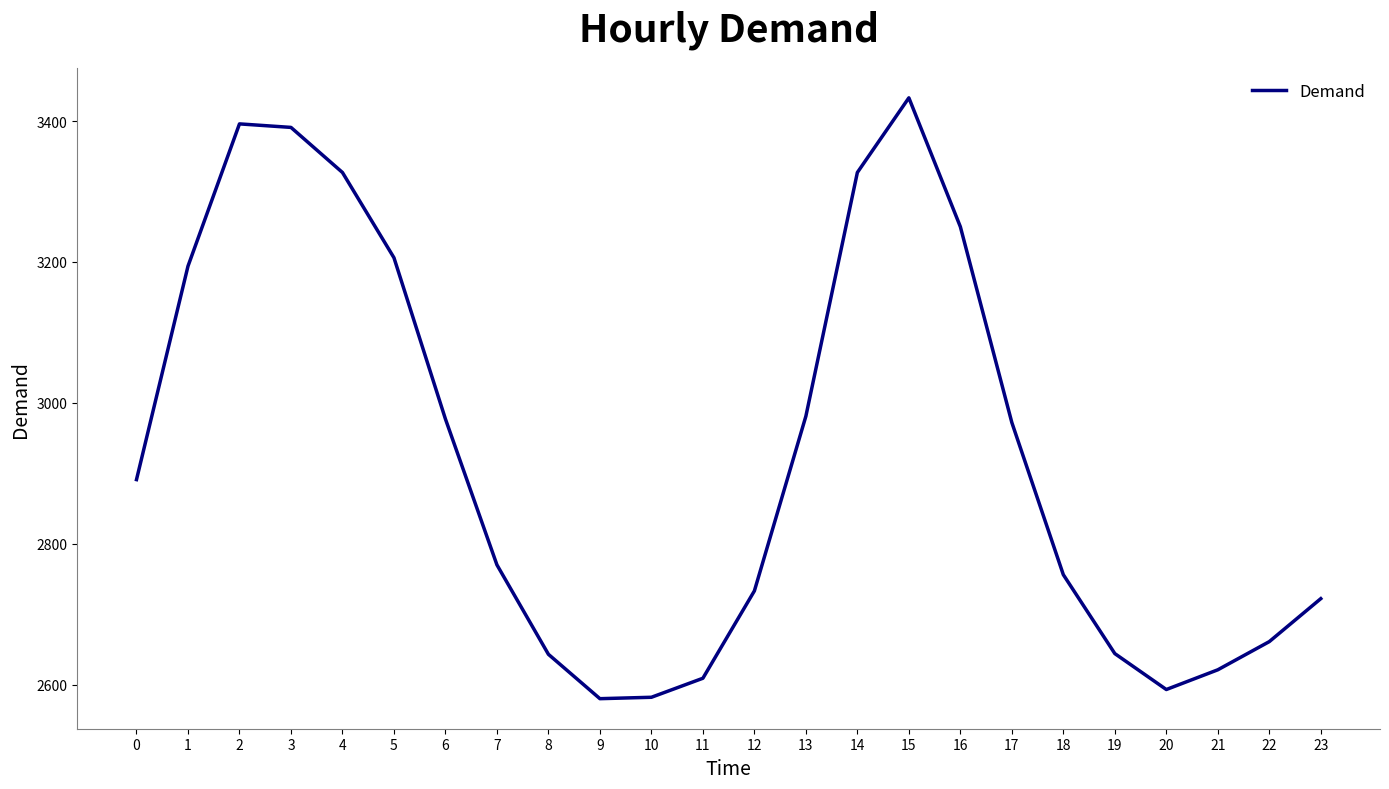

What is the difference between the maximum and minimum values?

853